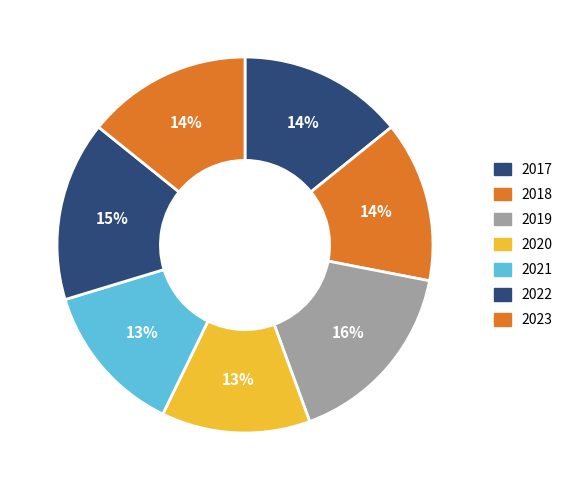

To the nearest percent, what portion does 2022 represent?

15%